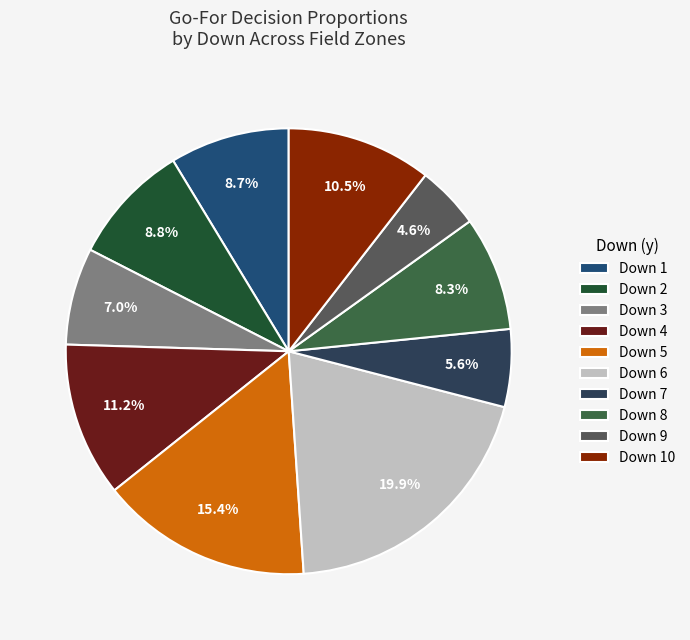

Which slice is the smallest?

Down 9